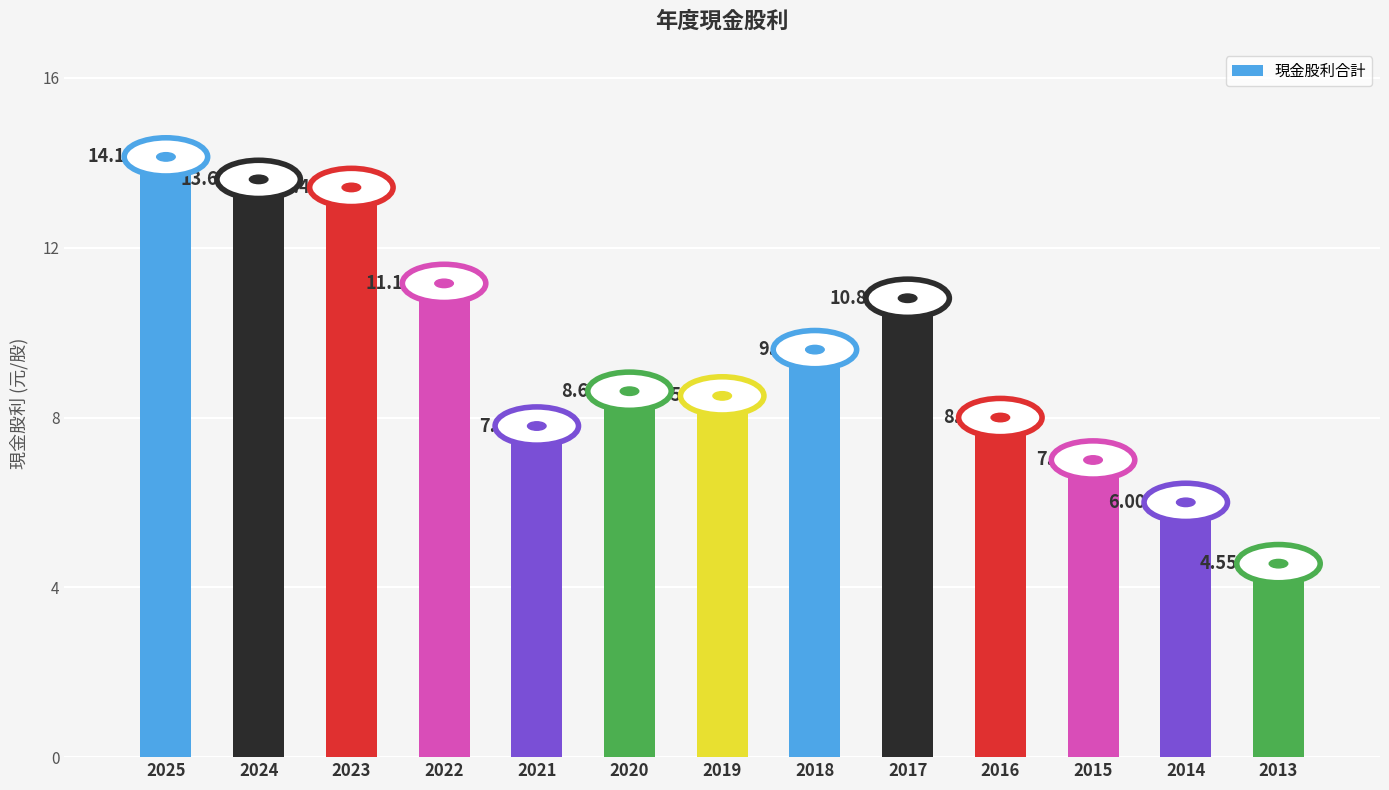

Rank the categories by value from lowest to highest.

2013, 2014, 2015, 2021, 2016, 2019, 2020, 2018, 2017, 2022, 2023, 2024, 2025